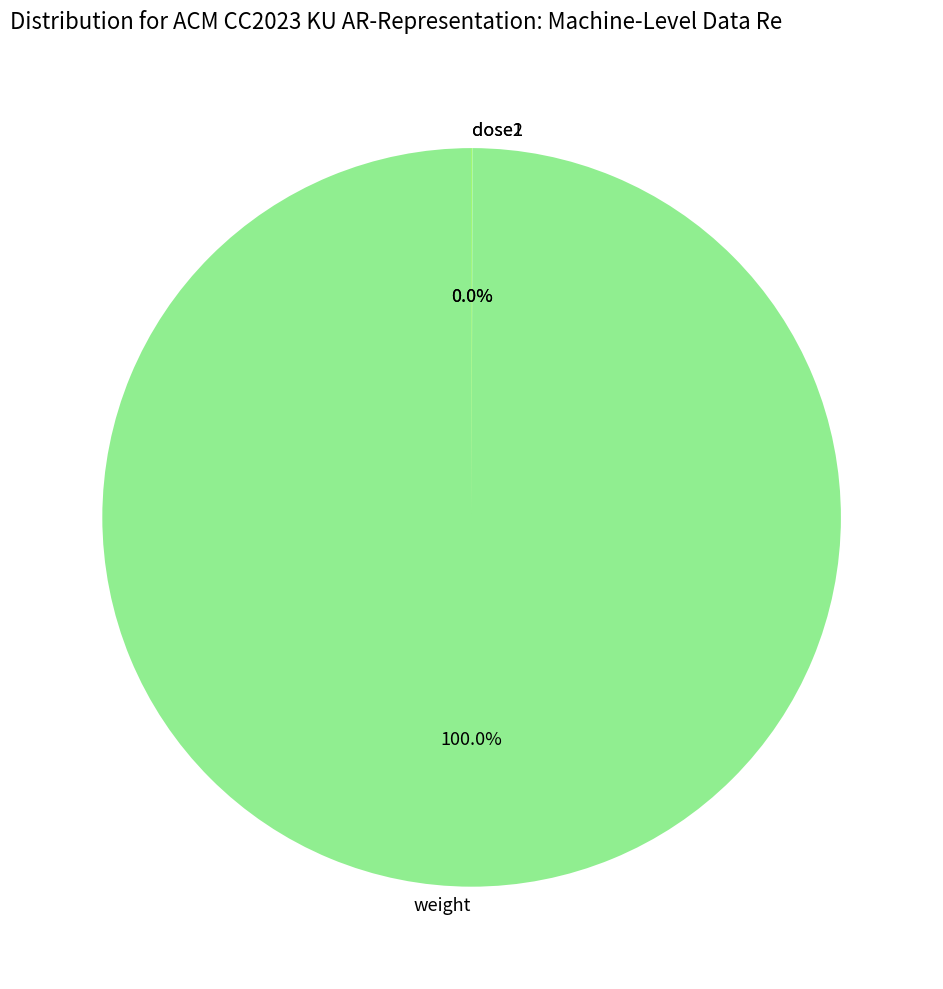

What is the largest slice in the pie chart?

weight